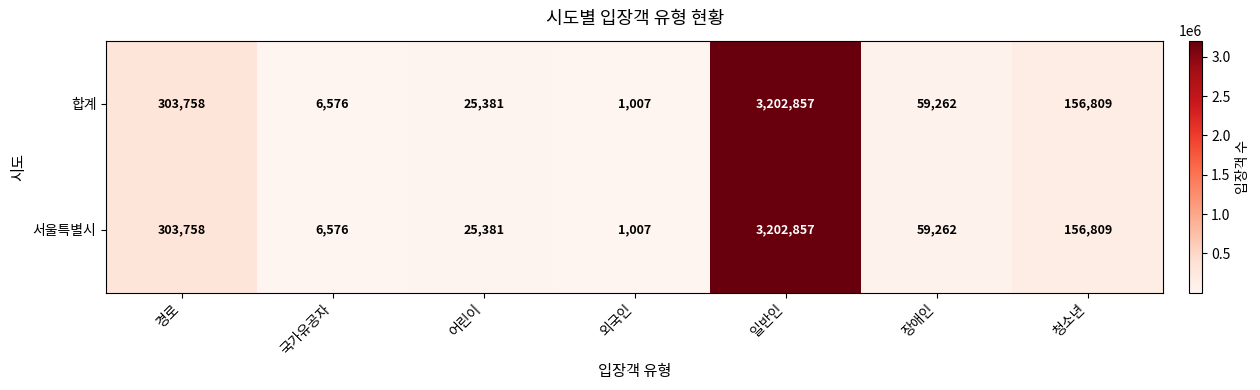

Is it true that 서울특별시 equals 38398 at 청소년?

False